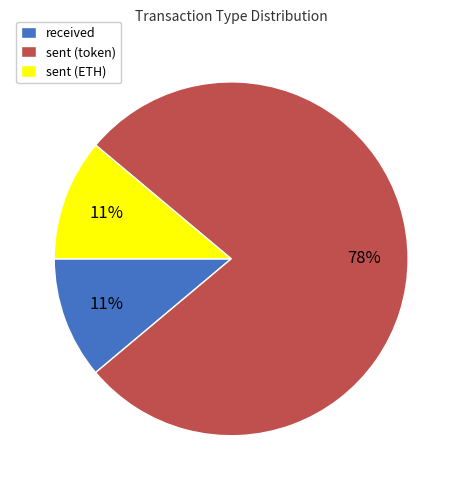

The received slice represents 11% of the pie. True or false?

True